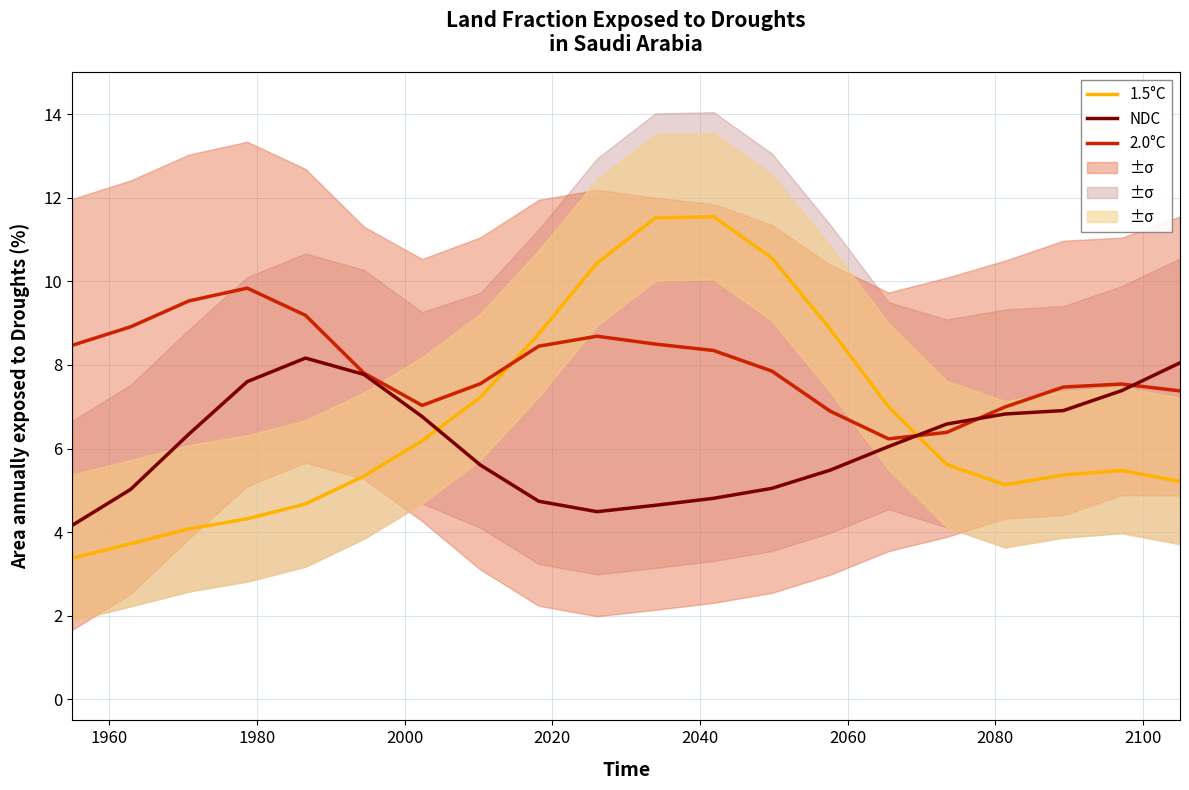

True or false: 1.5°C and 2.0°C intersect in this chart.

True